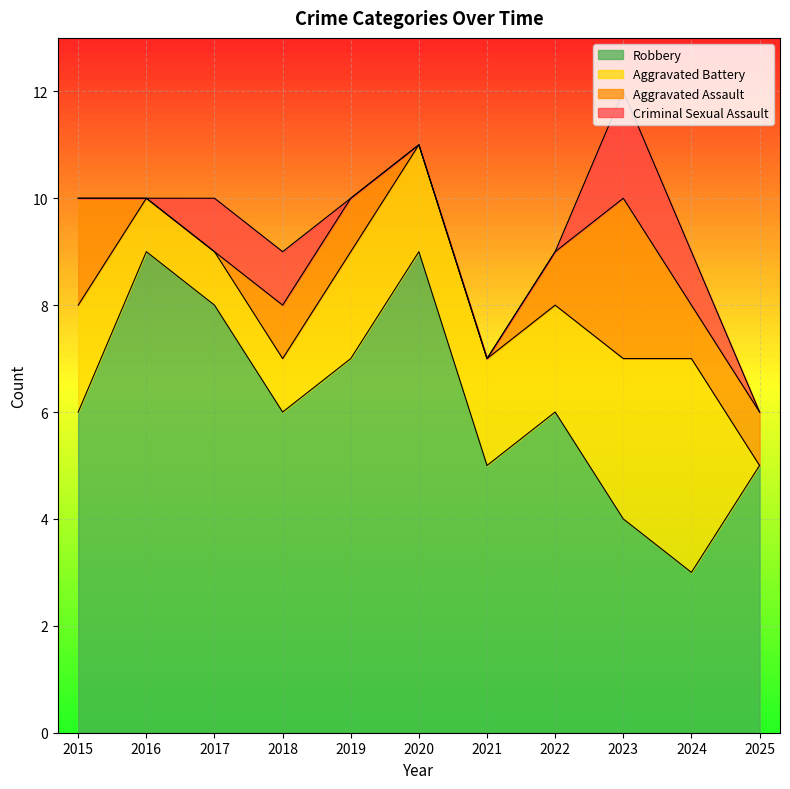

The value of Robbery at 2017 is 3. True or false?

False